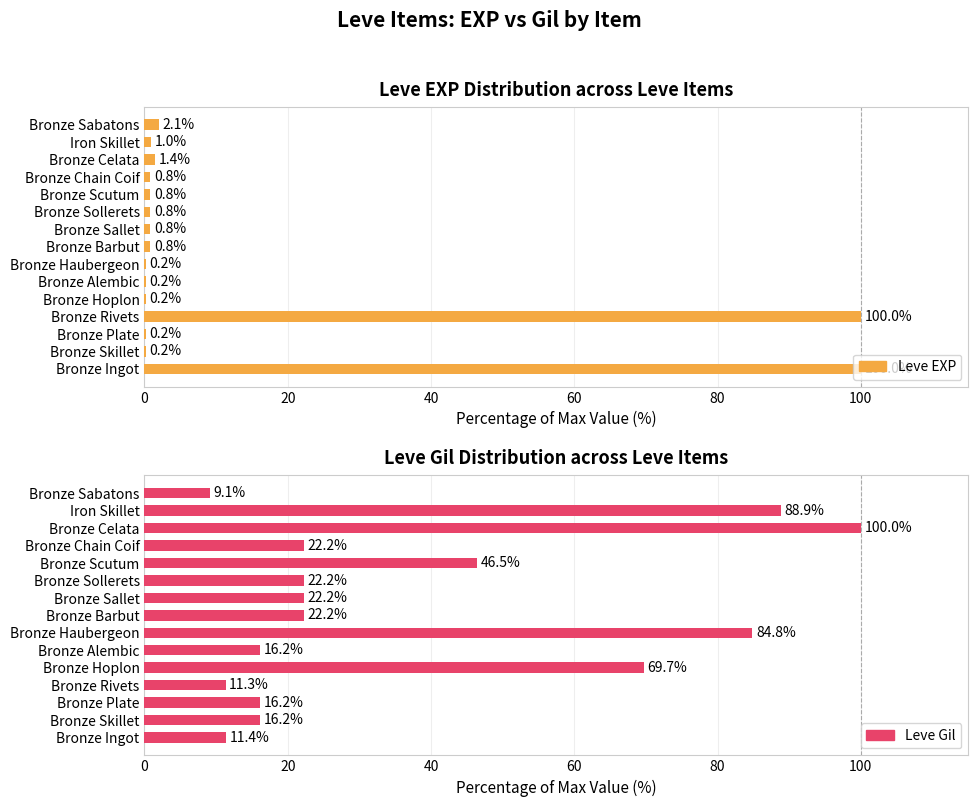

How many bars are there in each group?

2